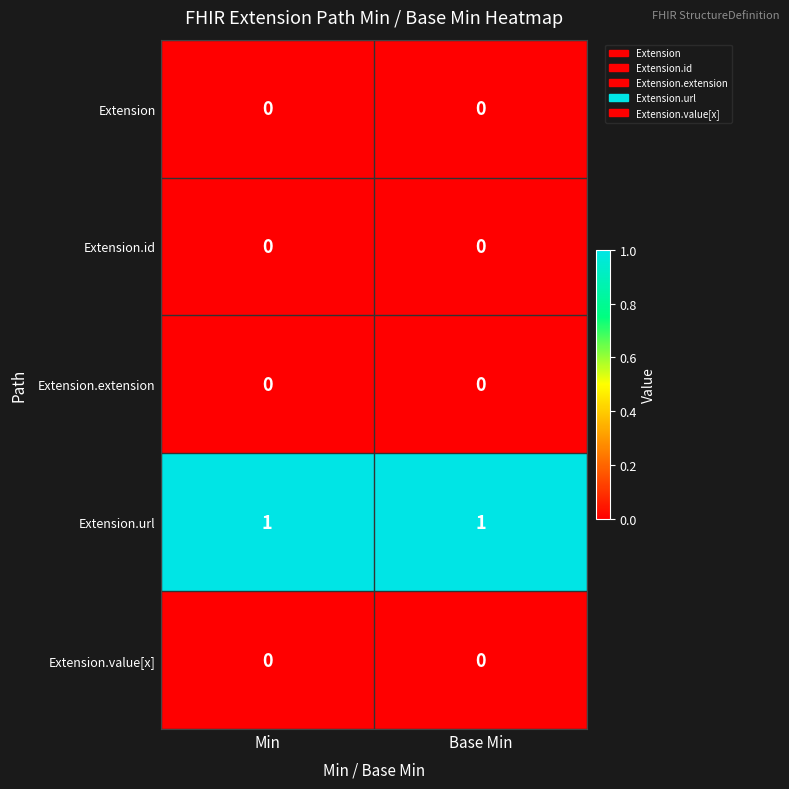

What is the total value across all series at Base Min?

1